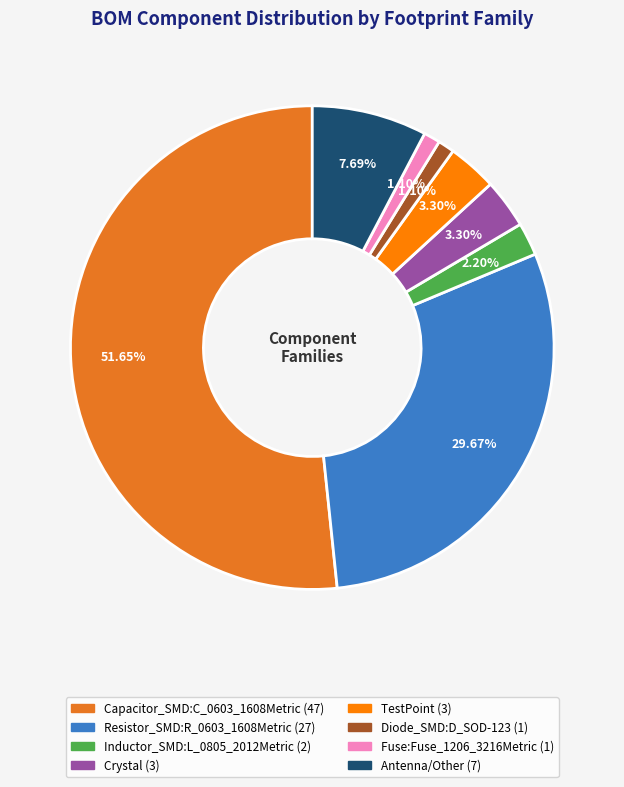

To the nearest percent, what is the combined percentage of Capacitor_SMD:C_0603_1608Metric and TestPoint?

55%